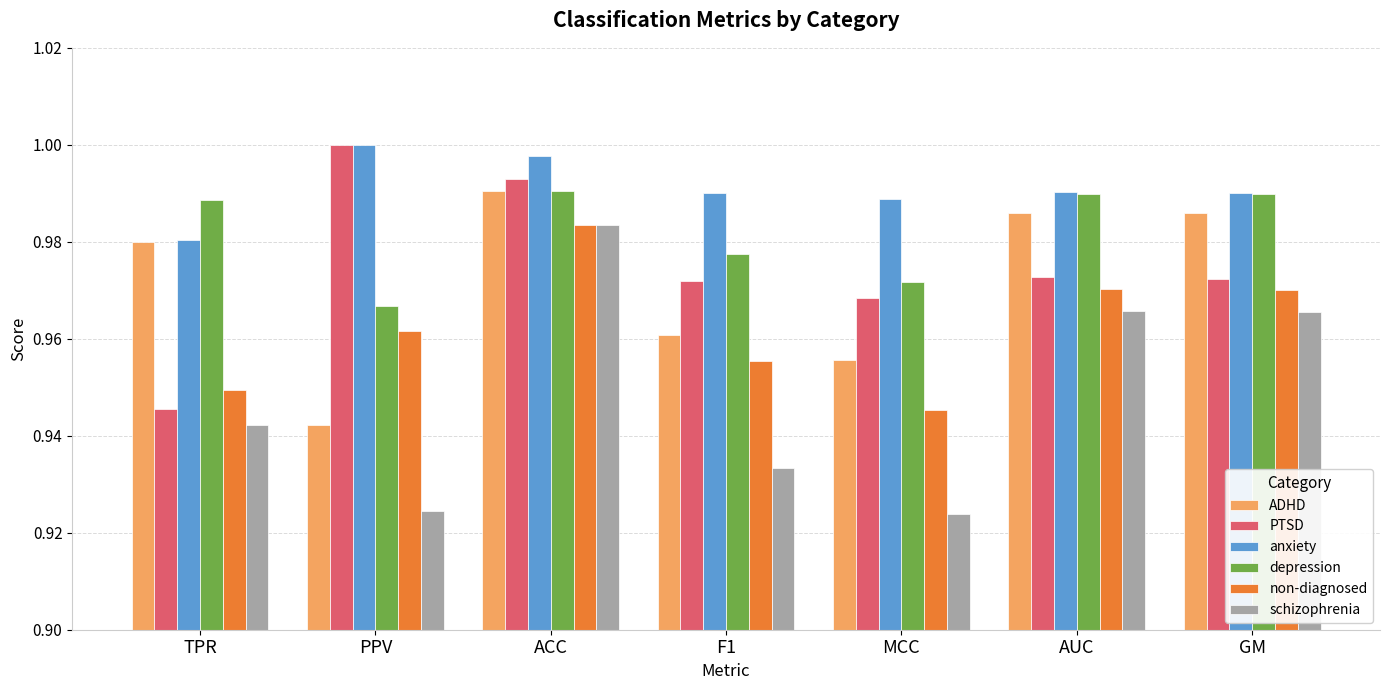

How many series are shown in this chart?

6